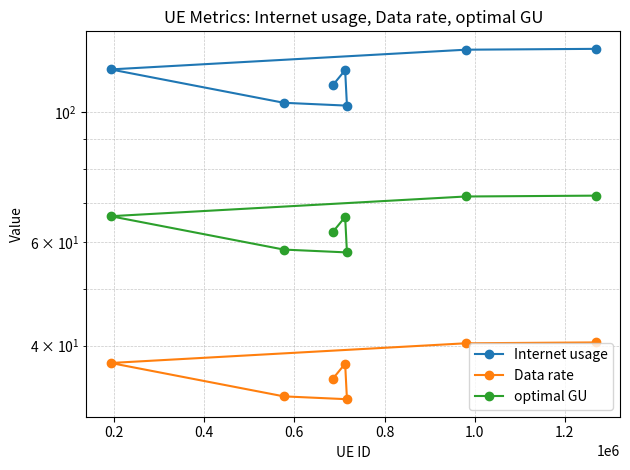

How many data points in Internet usage are above 118?

4